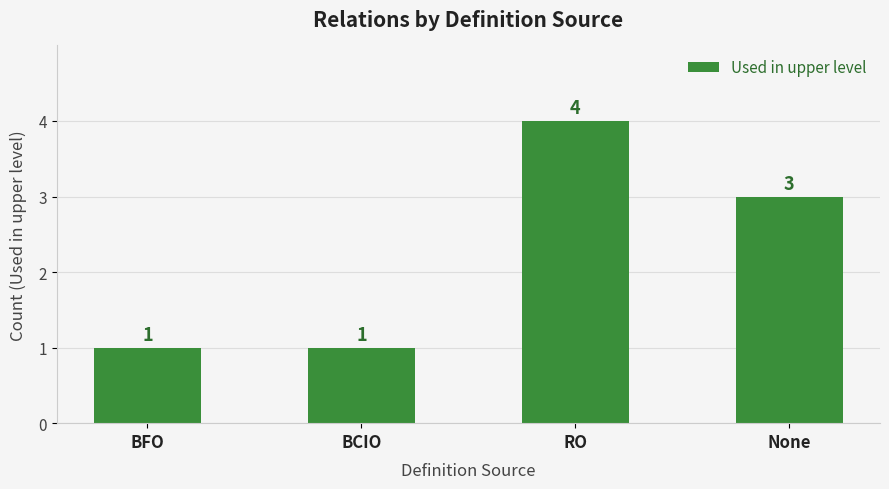

How many bars are there in total?

4